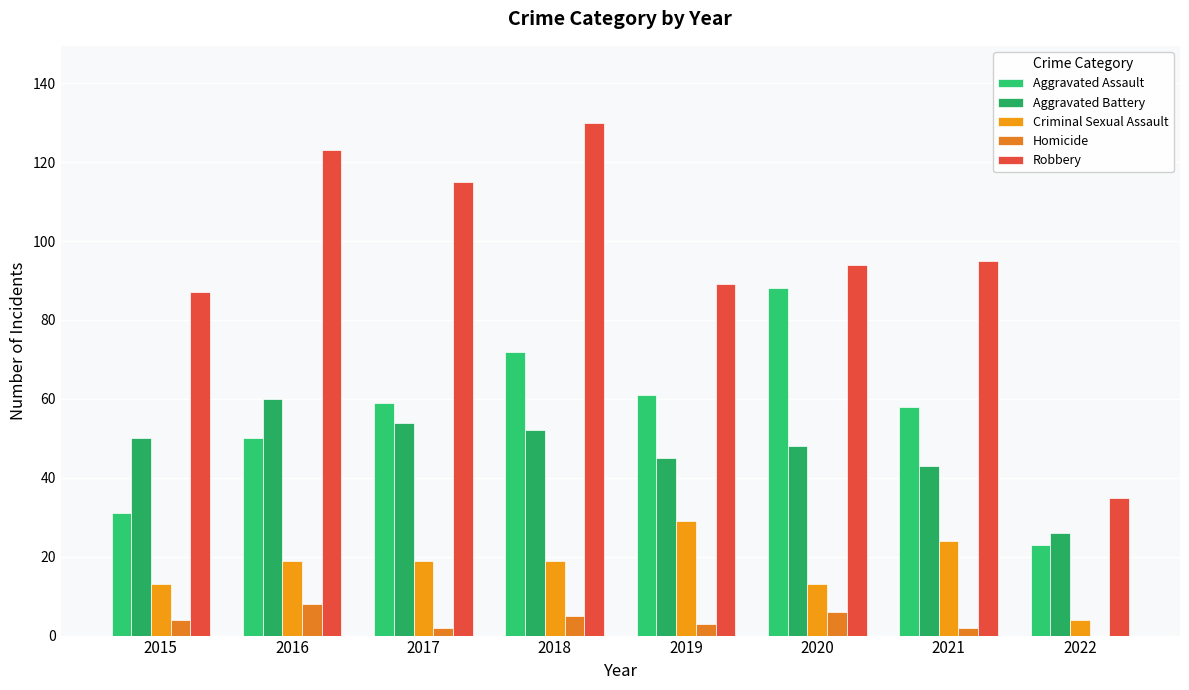

At which label is Aggravated Assault closest to 55?

2021